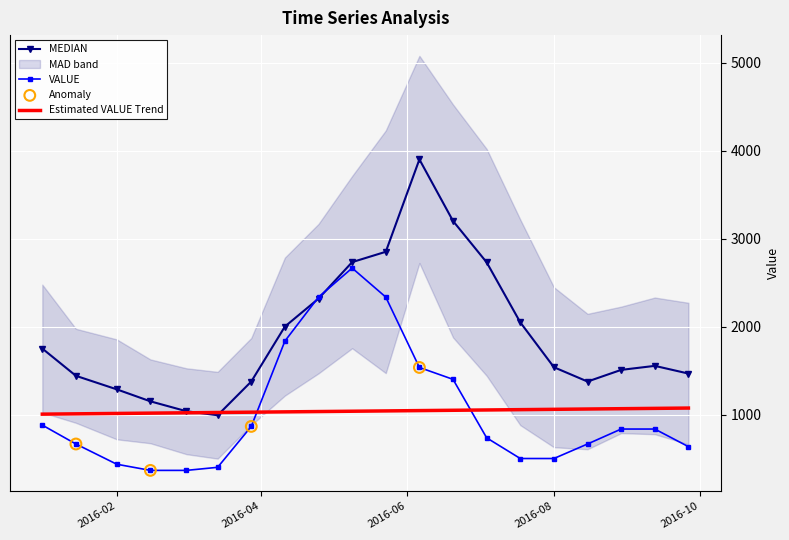

At which category is the sum across all series the highest?

2016-06-06